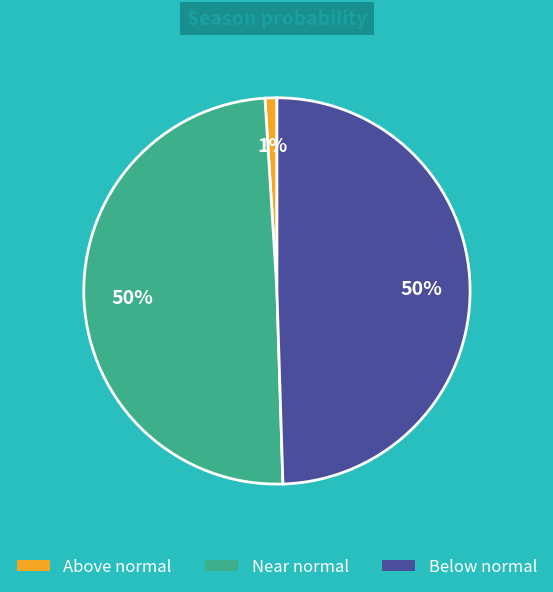

To the nearest percent, what is the difference between the largest and smallest slice percentages?

49%